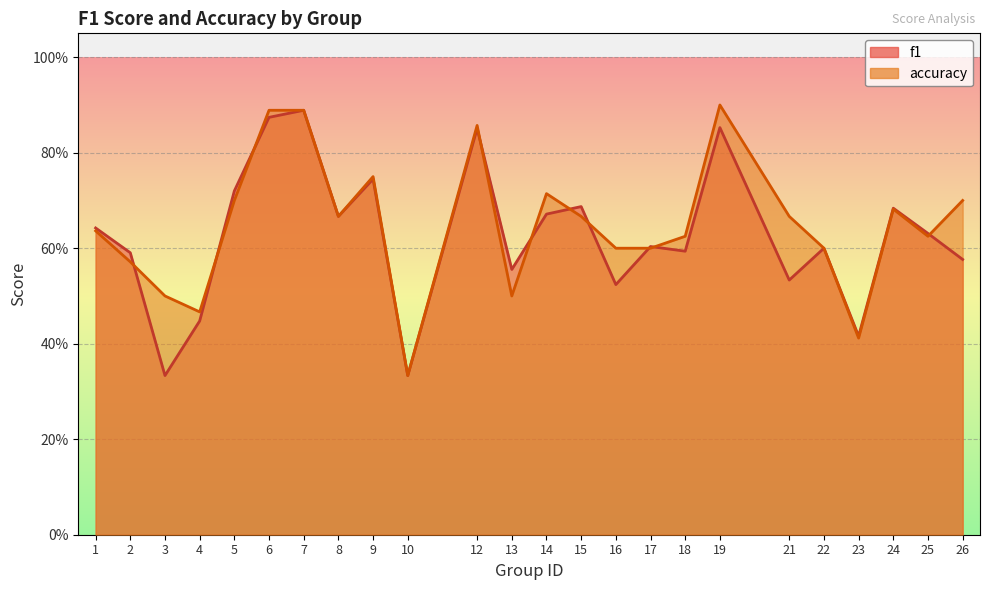

True or false: f1 and accuracy intersect in this chart.

True